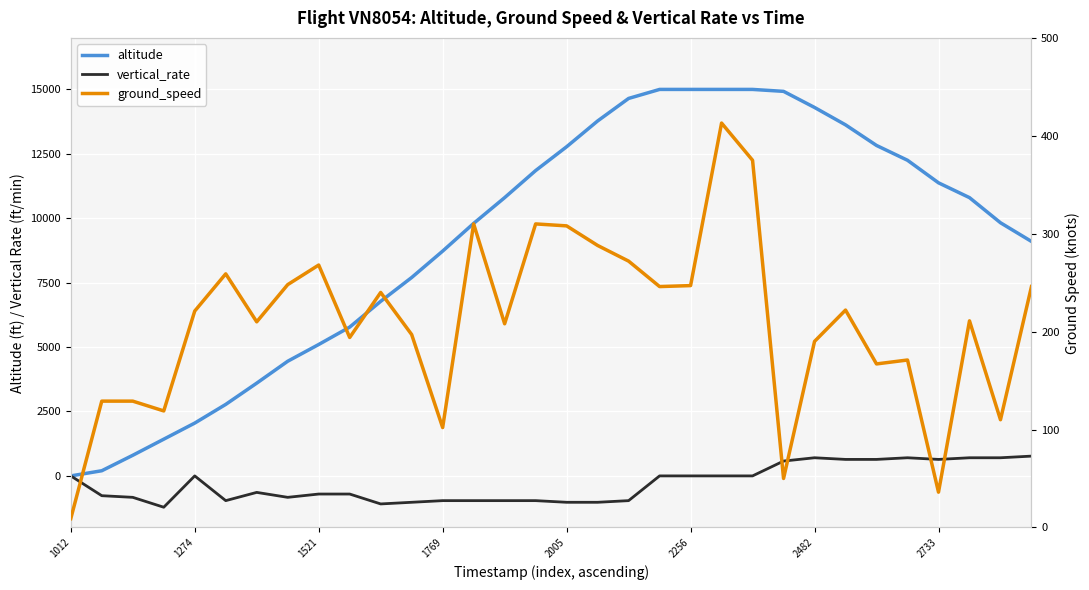

What is the maximum value shown in the chart?

15000